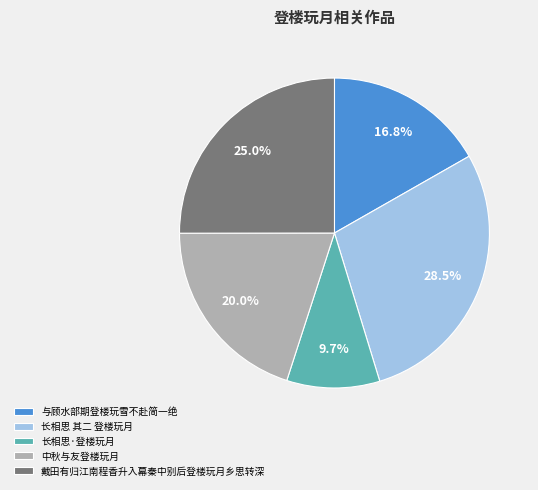

What is the ratio of the value at 戴田有归江南程香升入幕秦中别后登楼玩月乡思转深 to the value at 长相思·登楼玩月?

2.6